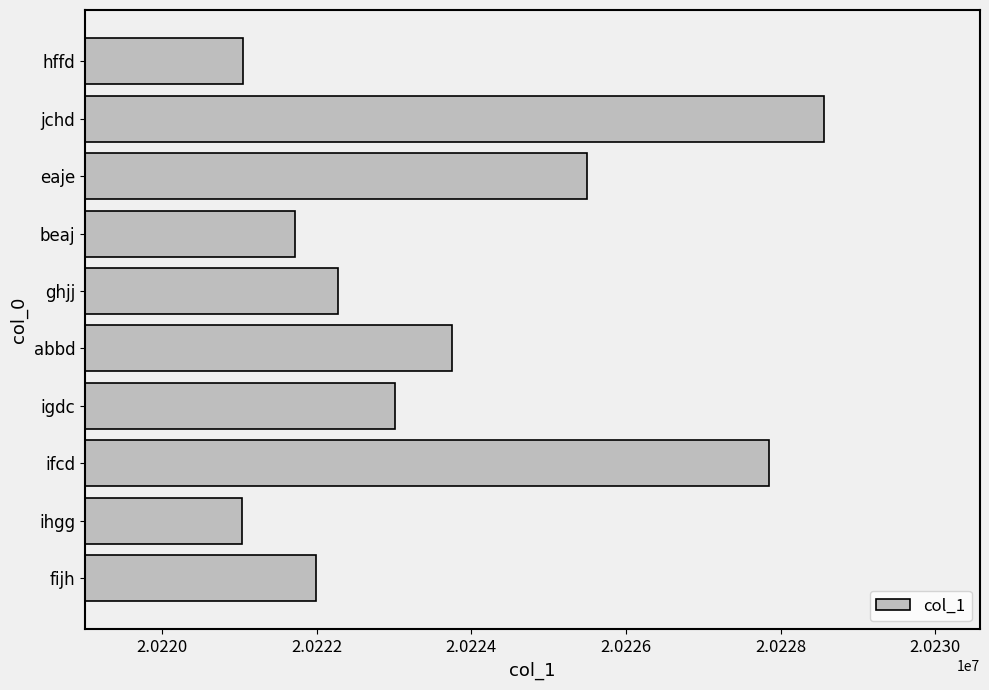

Where is the data nearest to the value 20224793?

eaje